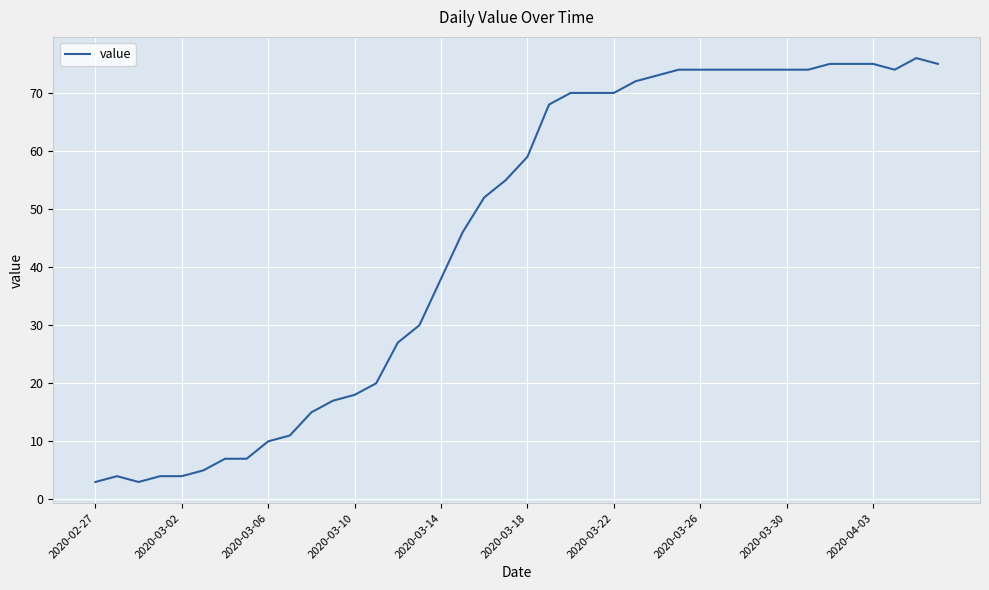

What is the greatest value displayed?

76